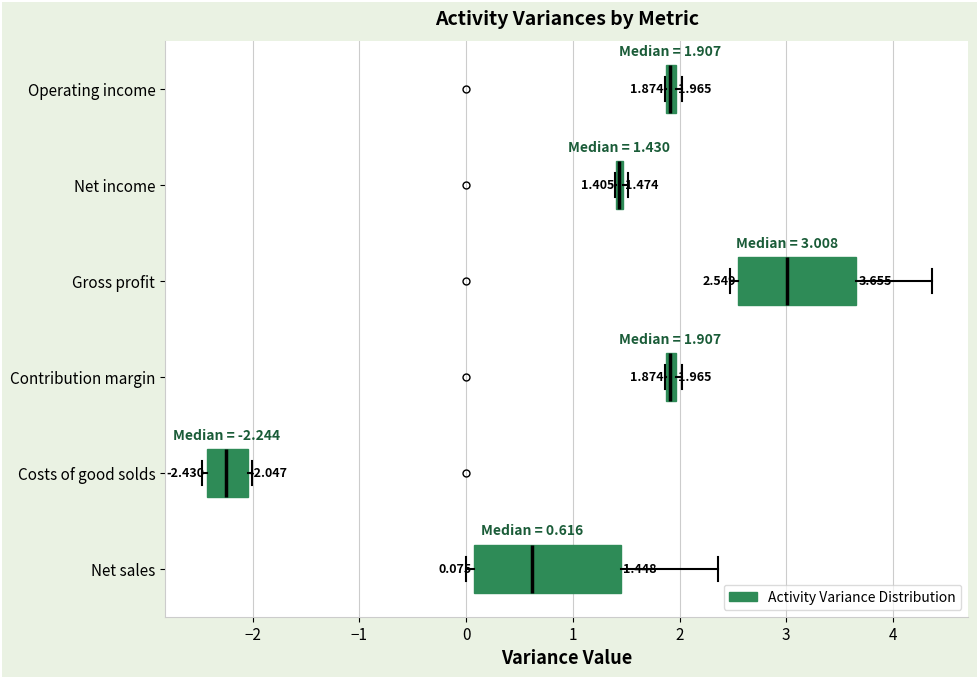

Which box is the widest, from its left edge to its right edge?

Net sales